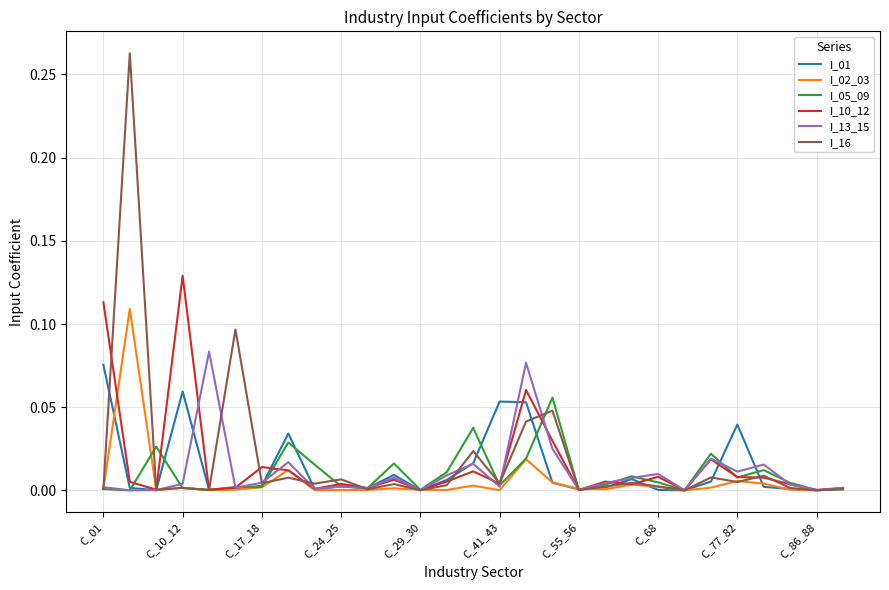

Which series has the widest spread of values?

I_16